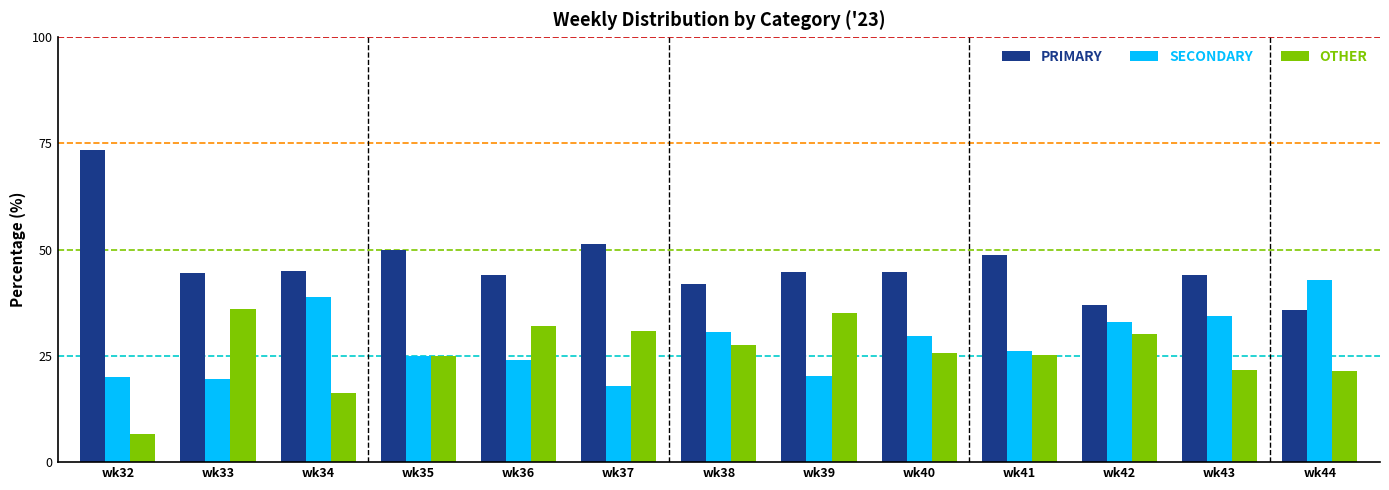

How many bars are there in each group?

3